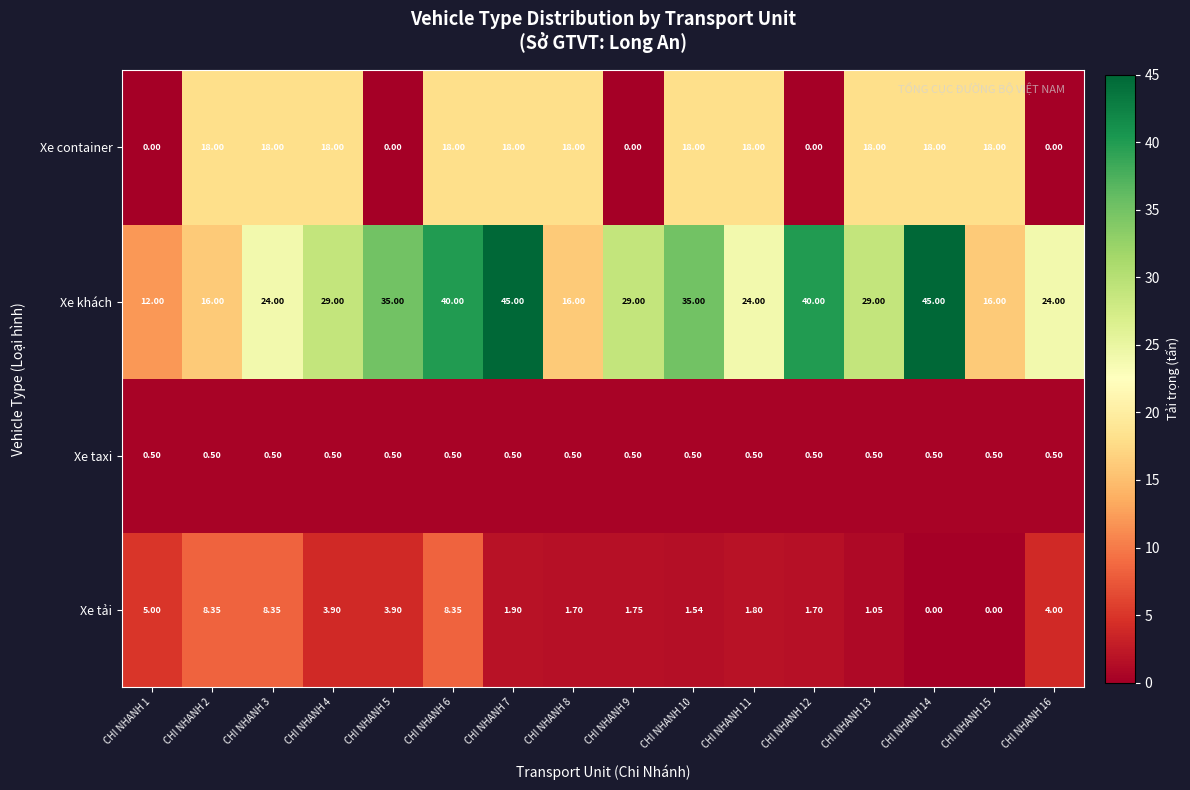

How many series are shown in this chart?

4